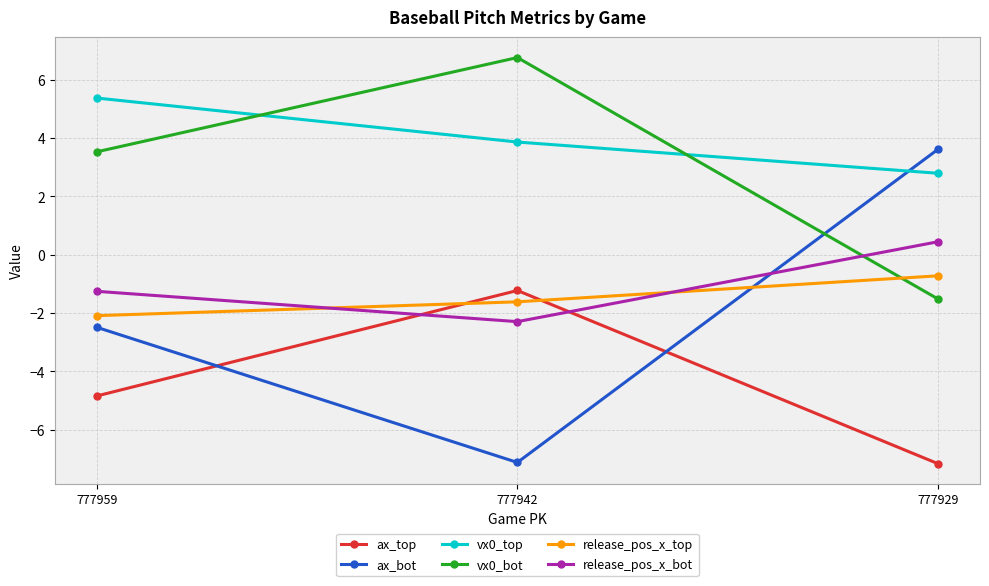

Is the value of release_pos_x_bot at 777929 greater than the value of release_pos_x_top at 777959?

Yes